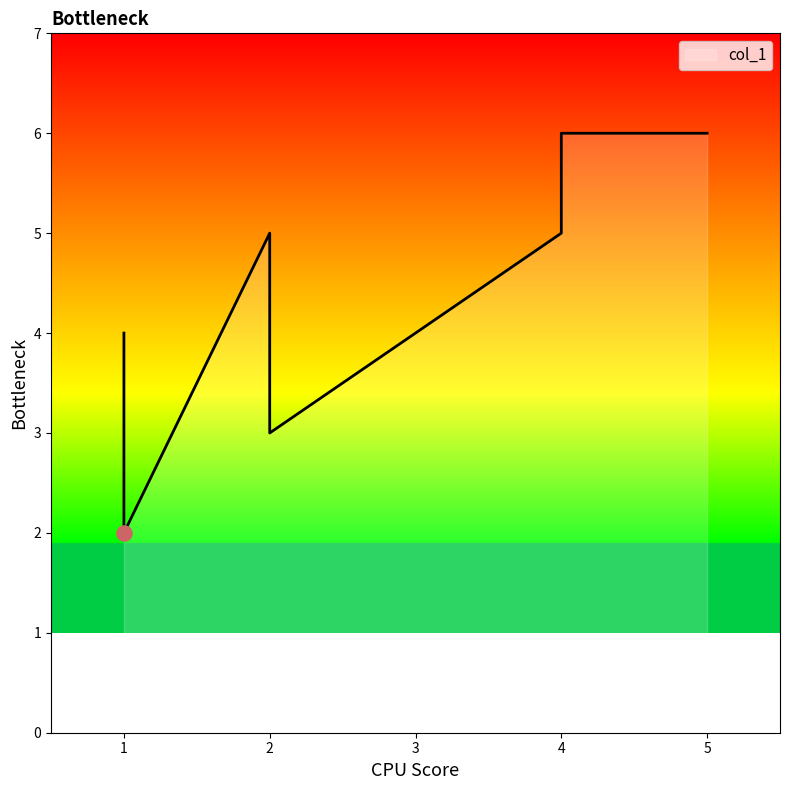

Which has a higher value, 4 or 2?

4